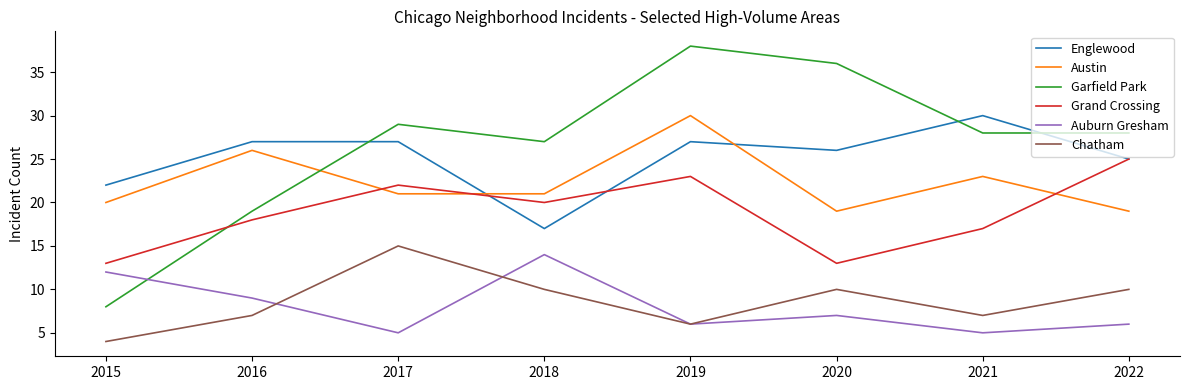

At which label does Garfield Park reach its peak?

2019